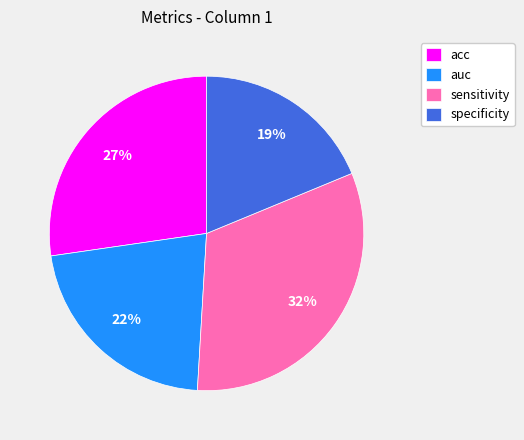

Does auc account for over 50% of the chart?

No